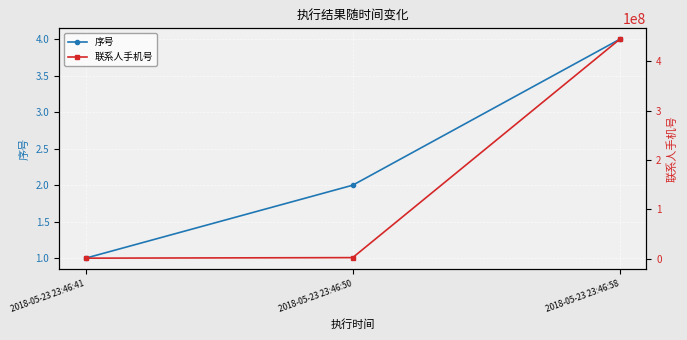

What are all the series names shown in the legend?

序号, 联系人手机号